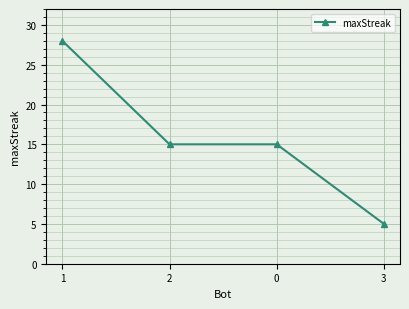

How many series are shown in this chart?

1